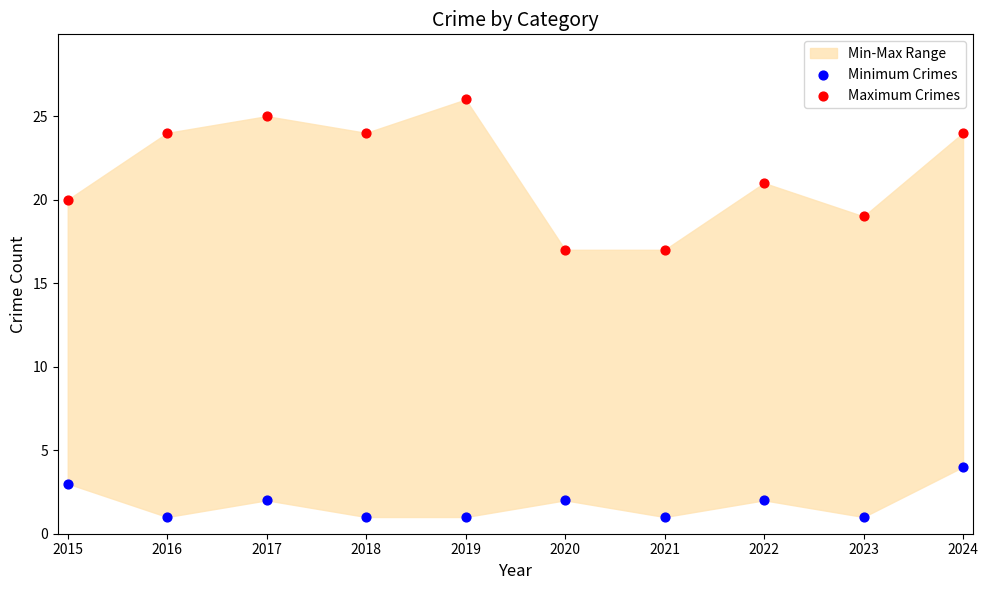

Across all data points, what is the range of Y values (max minus min)?

25